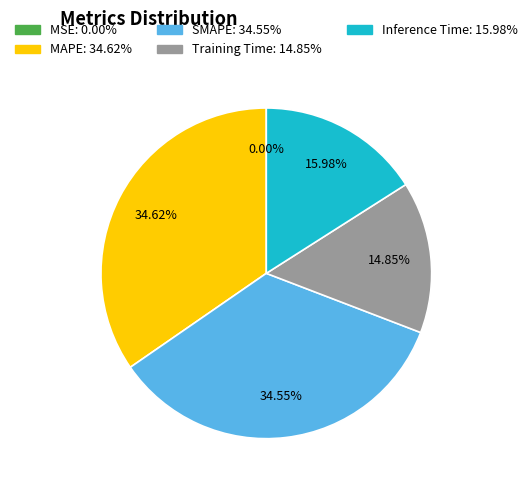

True or false: Training Time accounts for 15% of the total.

True